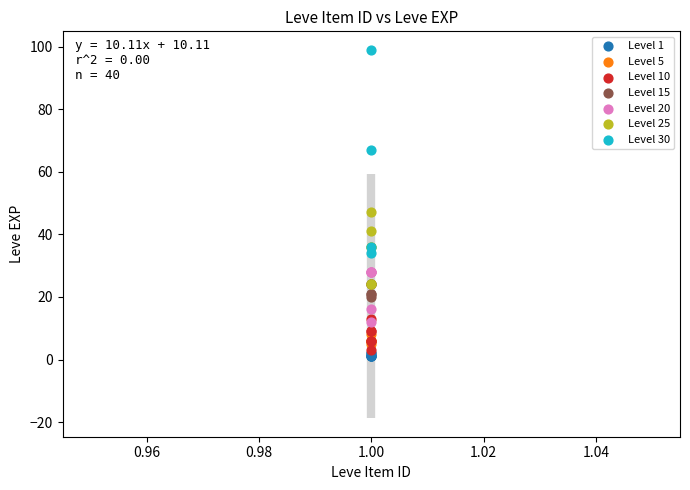

Which series contains the highest Y value?

Level 30